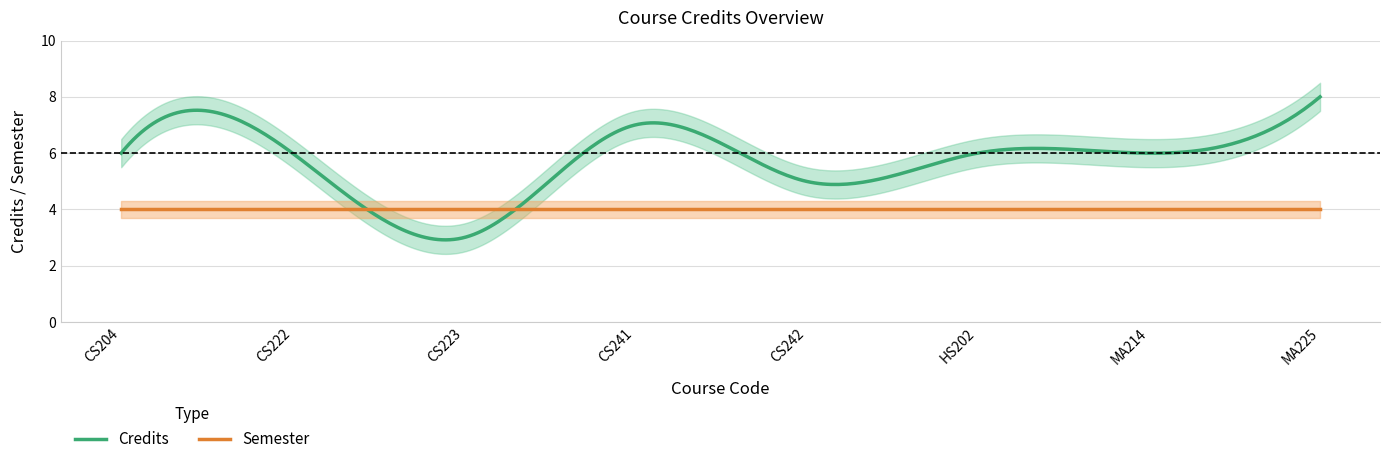

What is the minimum value shown in the chart?

3